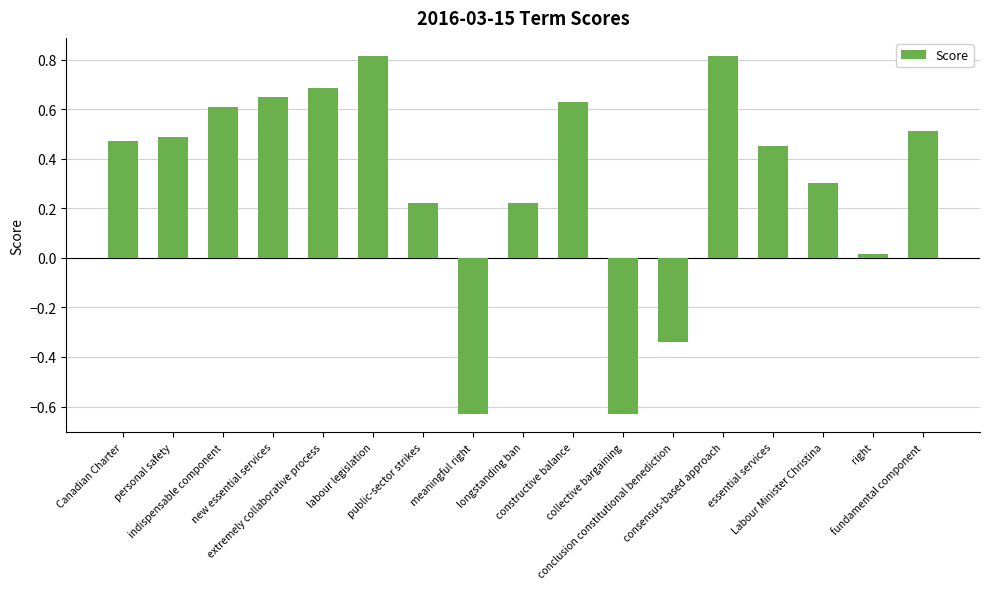

What is the difference between the maximum and minimum values?

1.4